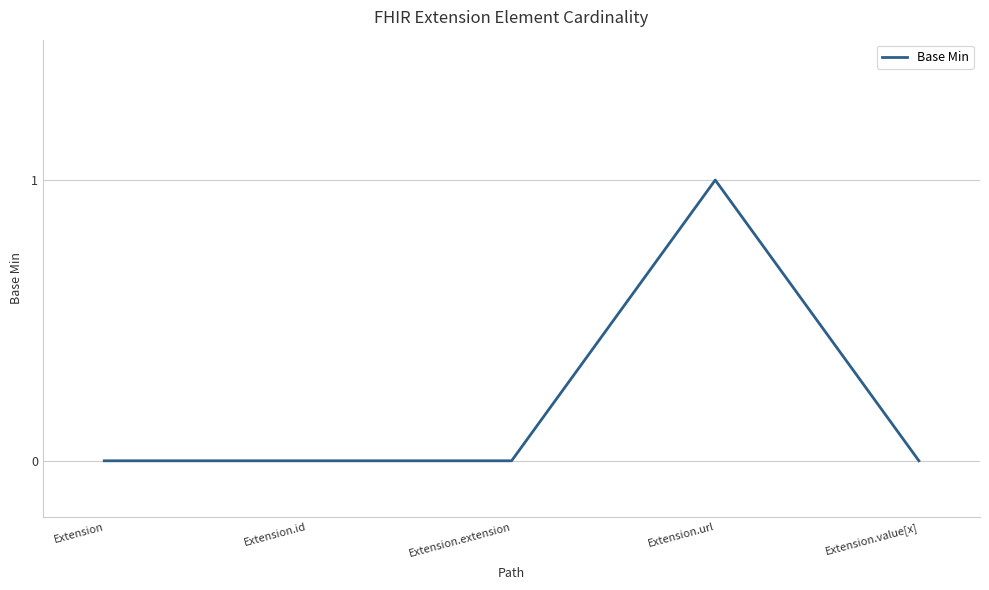

Which label corresponds to the largest value in the chart?

Extension.url